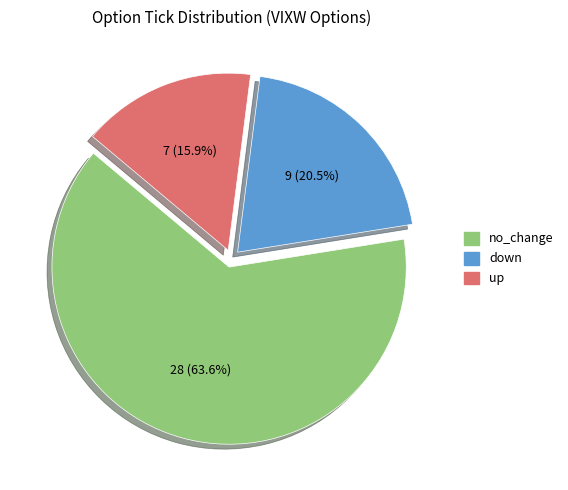

True or false: up accounts for 31% of the total.

False